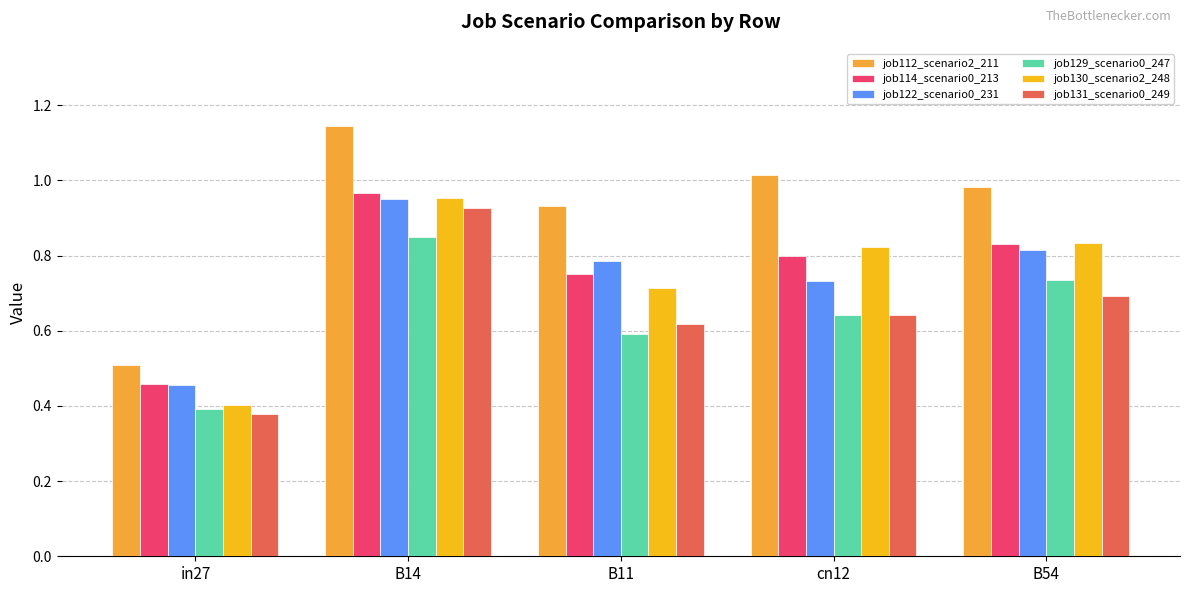

The value of job131_scenario0_249 at B11 is 0.6. True or false?

True